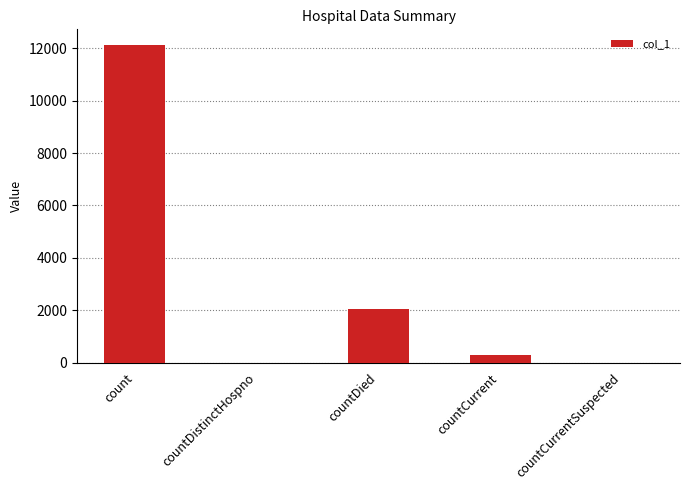

Between countDistinctHospno and count, which is larger?

count